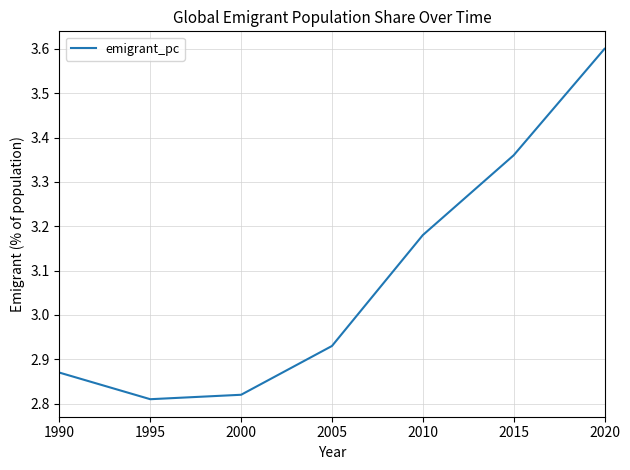

Between 2015 and 1995, which is larger?

2015